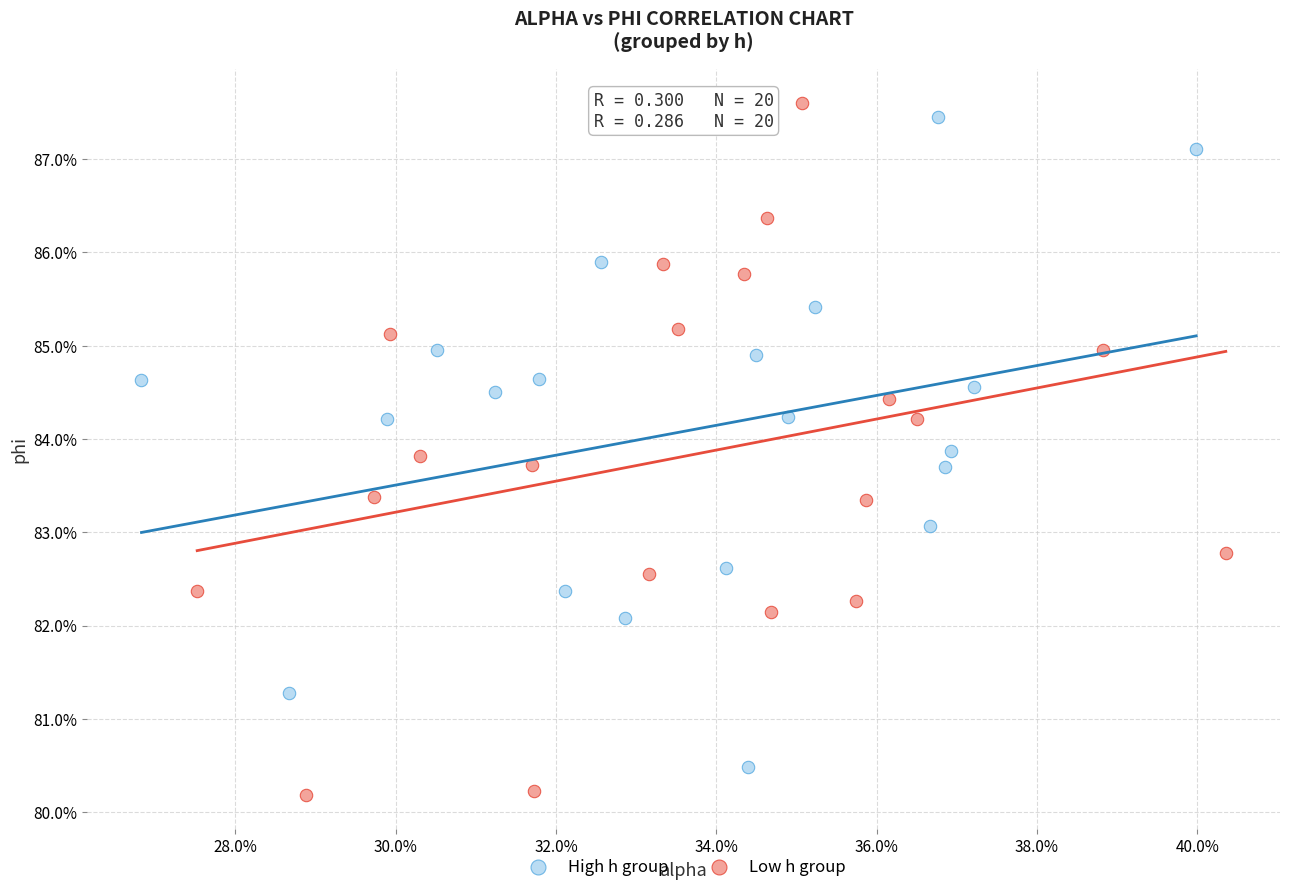

Which series contains the highest Y value?

Low h group